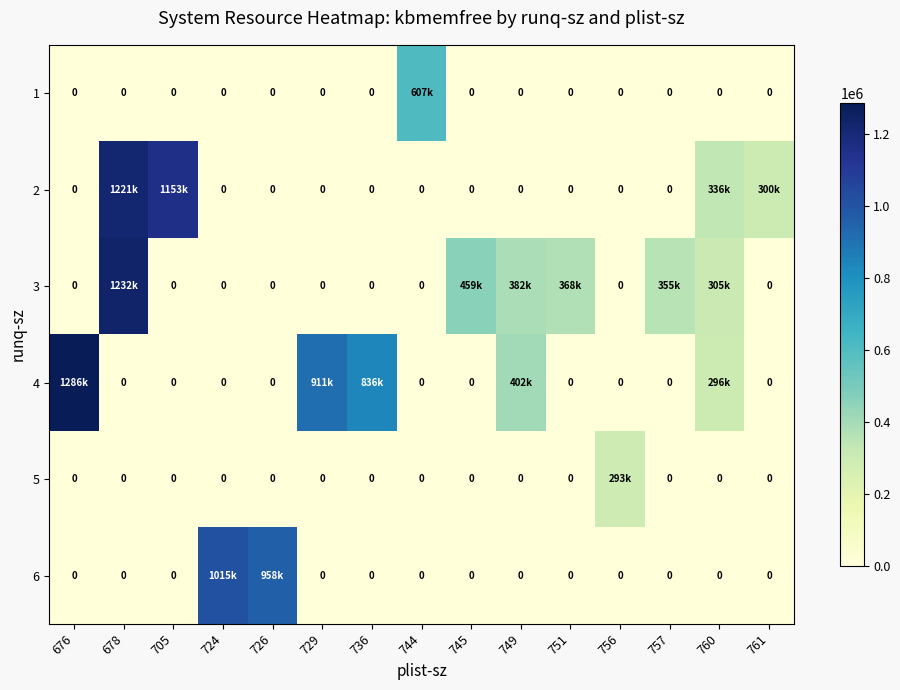

Where is row_0 nearest to the value 303664?

676